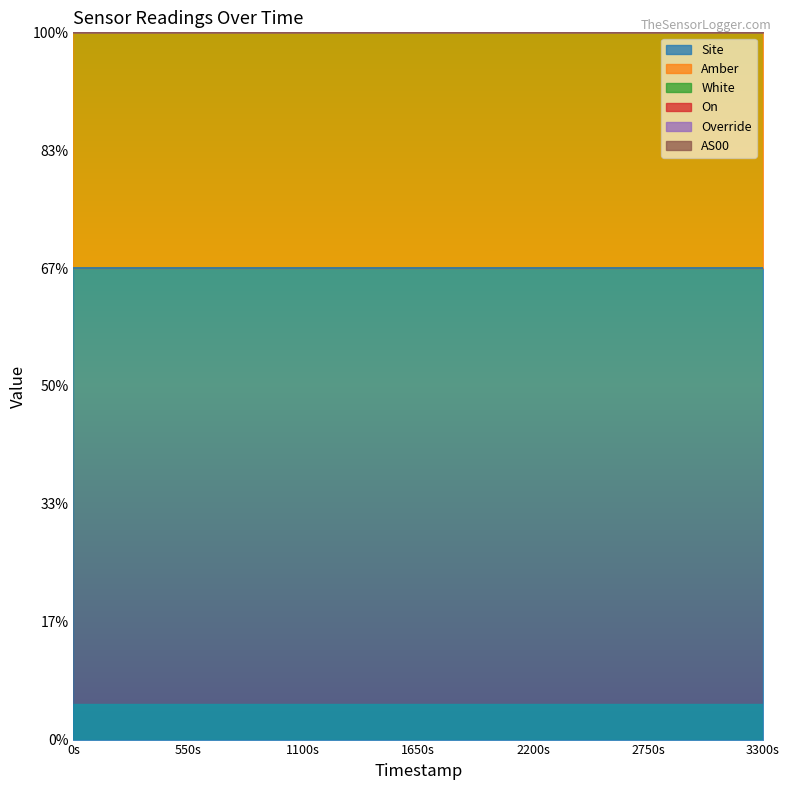

The White series shows 0 at 0. True or false?

True